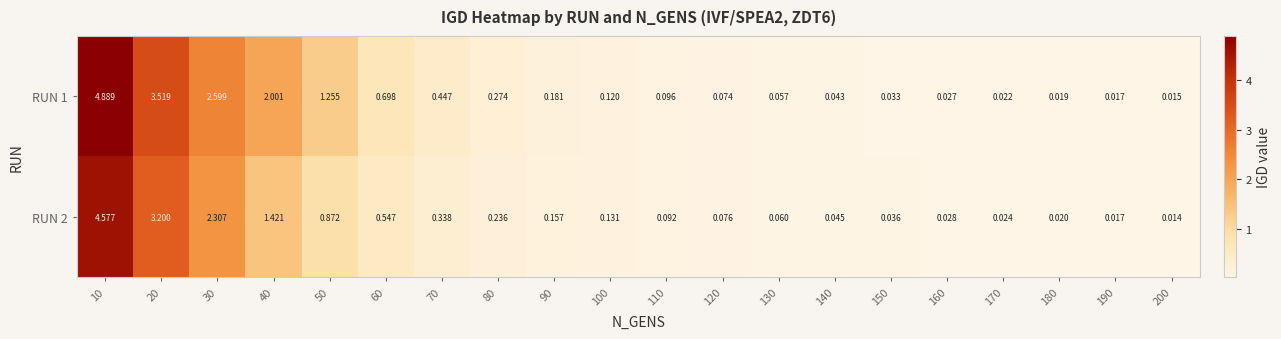

Which label corresponds to the largest value in the chart?

10